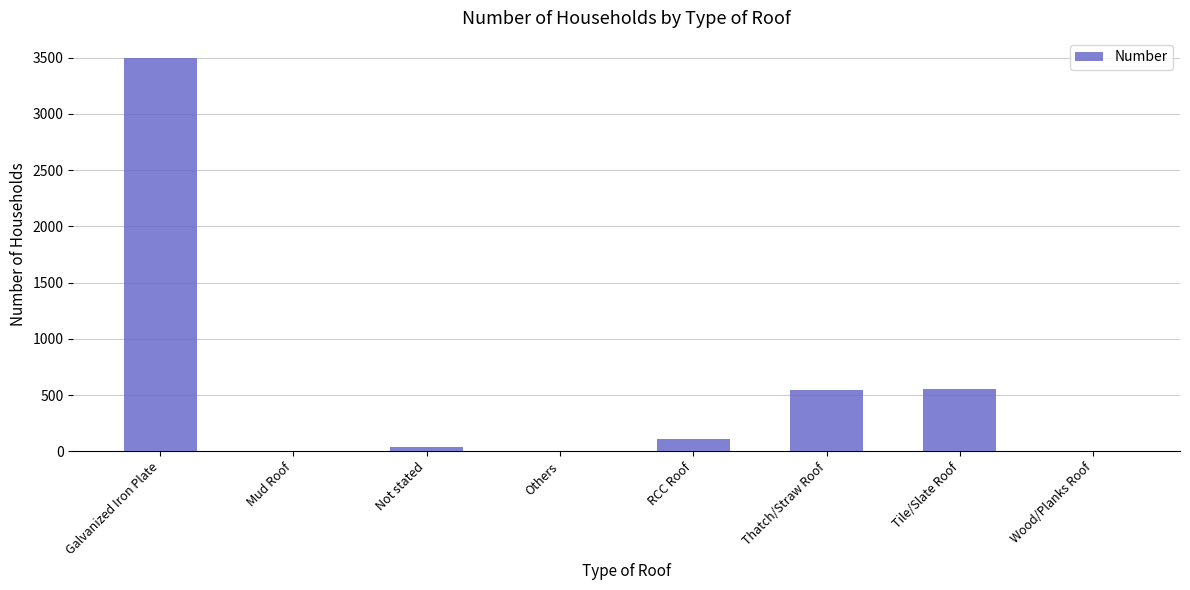

Are the bars horizontal?

No